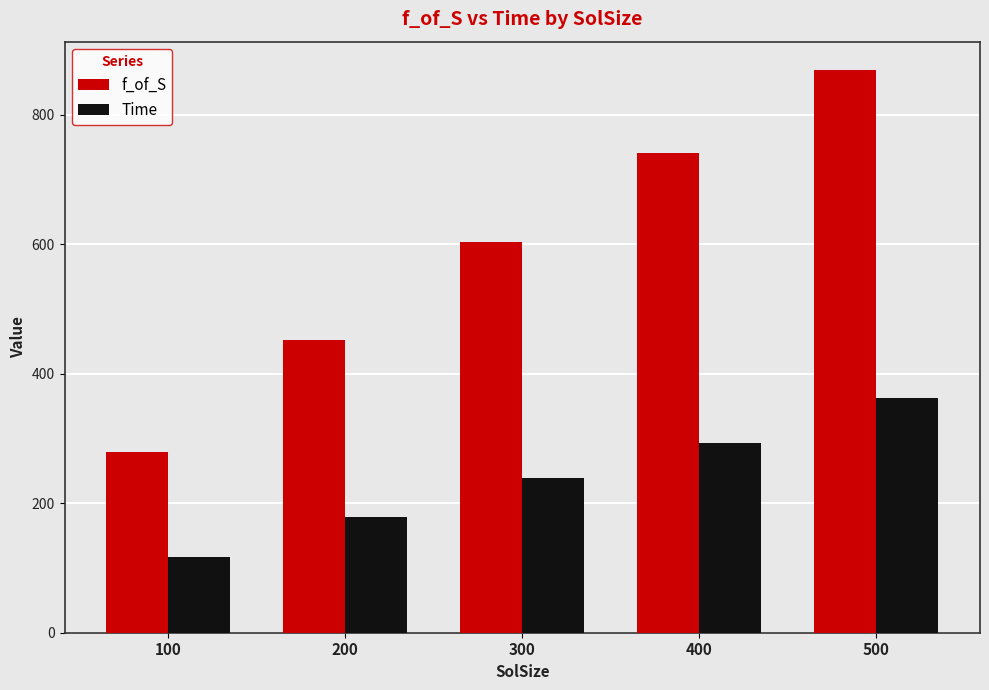

Is it true that Time equals 178.2 at 200?

True